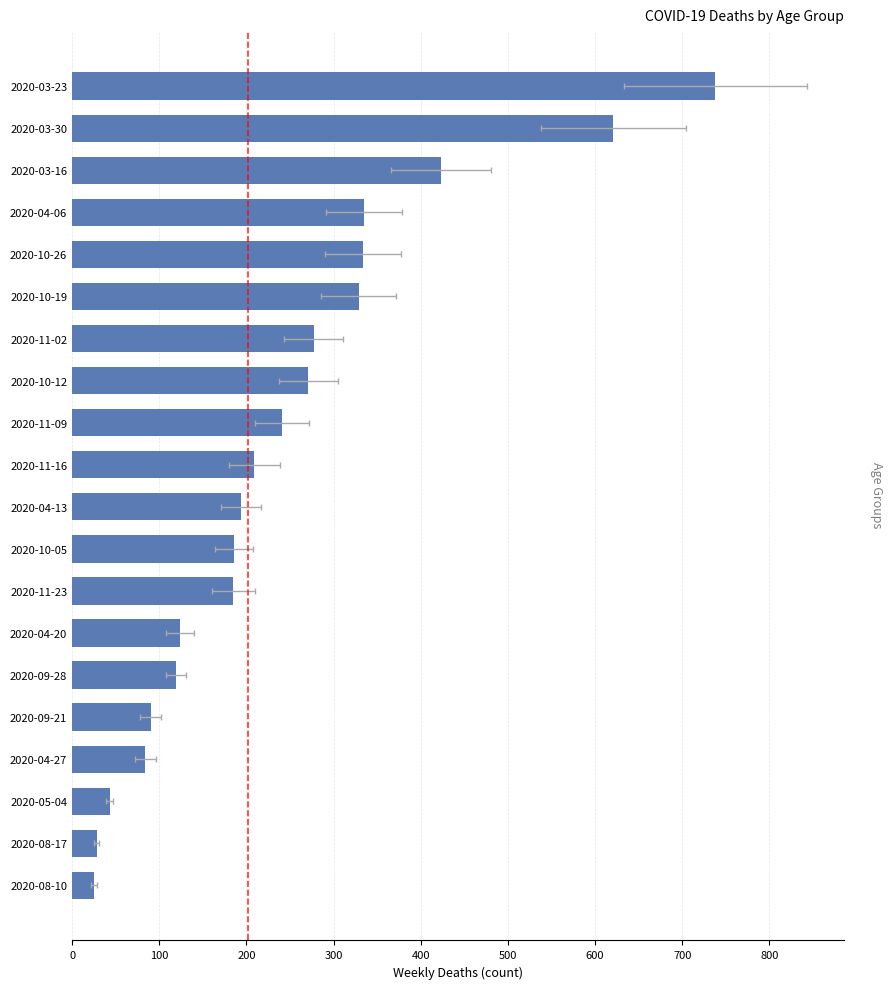

True or false: the data shows 186 at 2020-10-05.

True